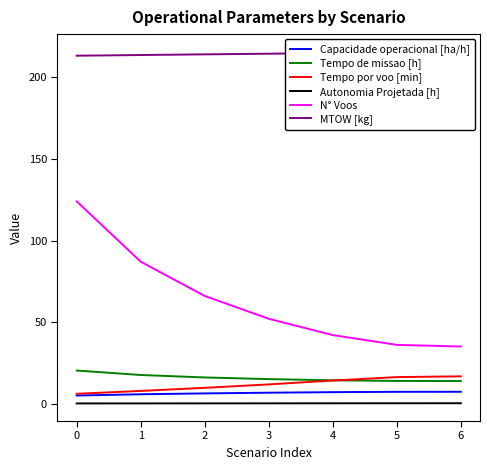

True or false: Tempo de missao [h] and N° Voos cross at least once.

False